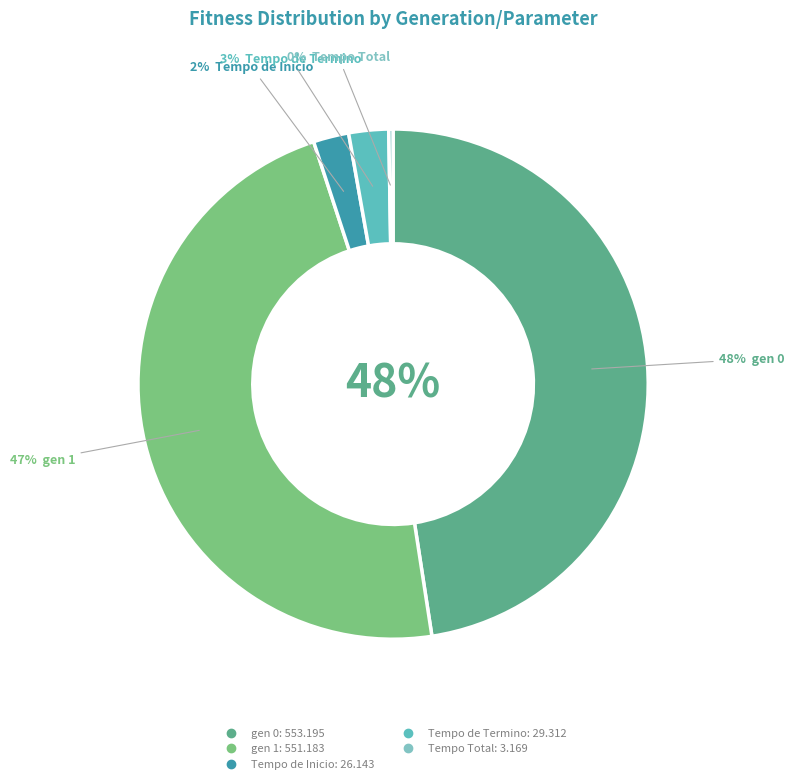

How many slices are in this pie chart?

5